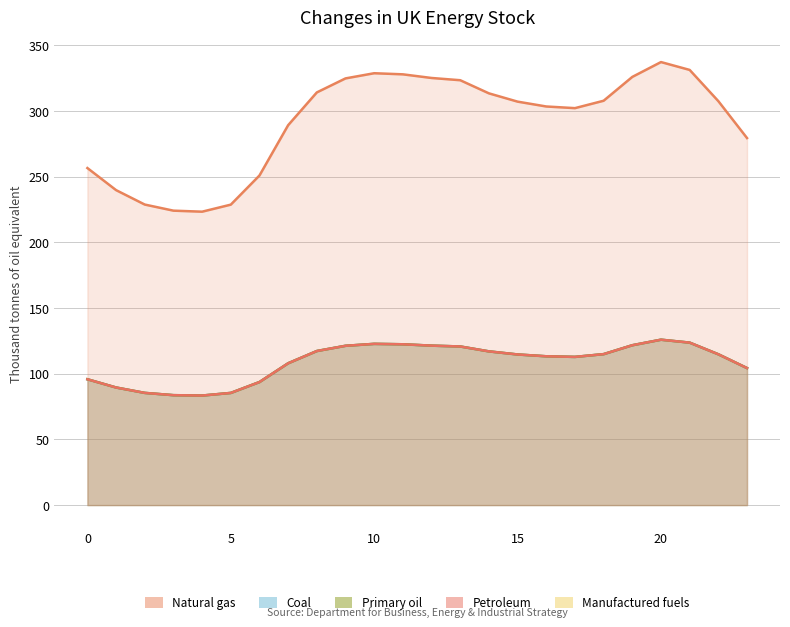

What is the difference between the maximum and minimum values in the 2 series?

42.5